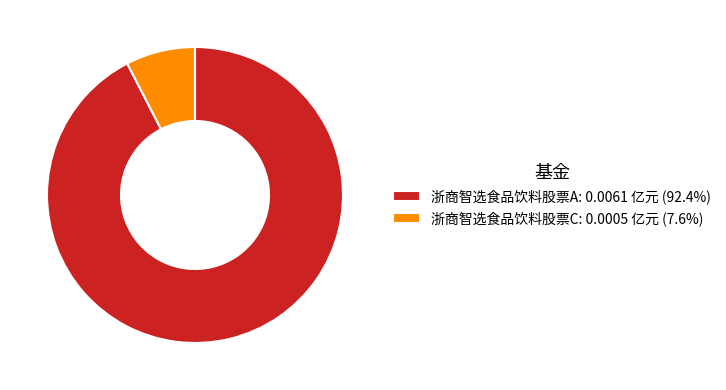

Does any single category account for the majority?

Yes